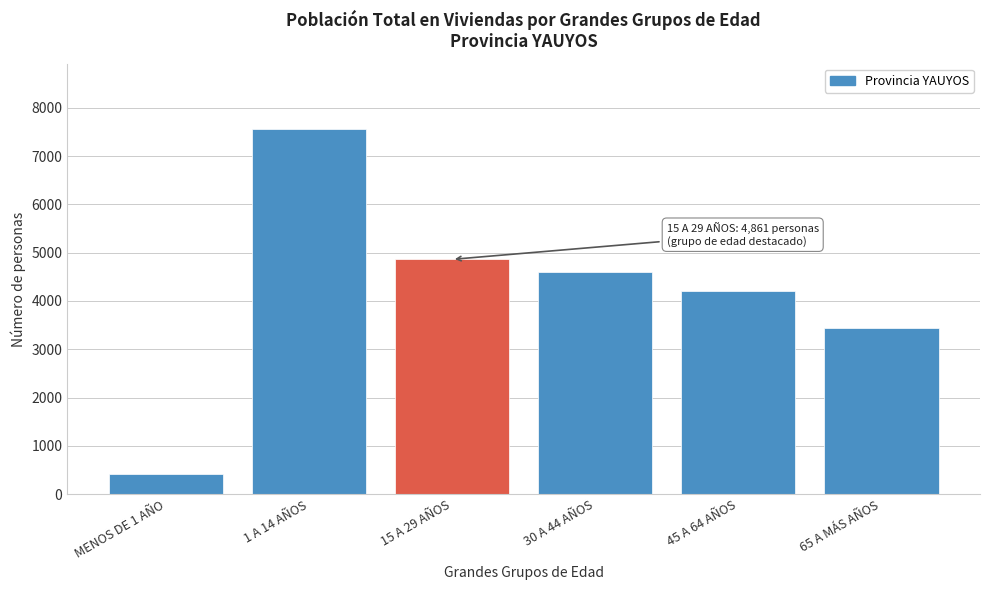

Reading left to right, transcribe all the data shown in this chart.

422	7554	4861	4603	4214	3439